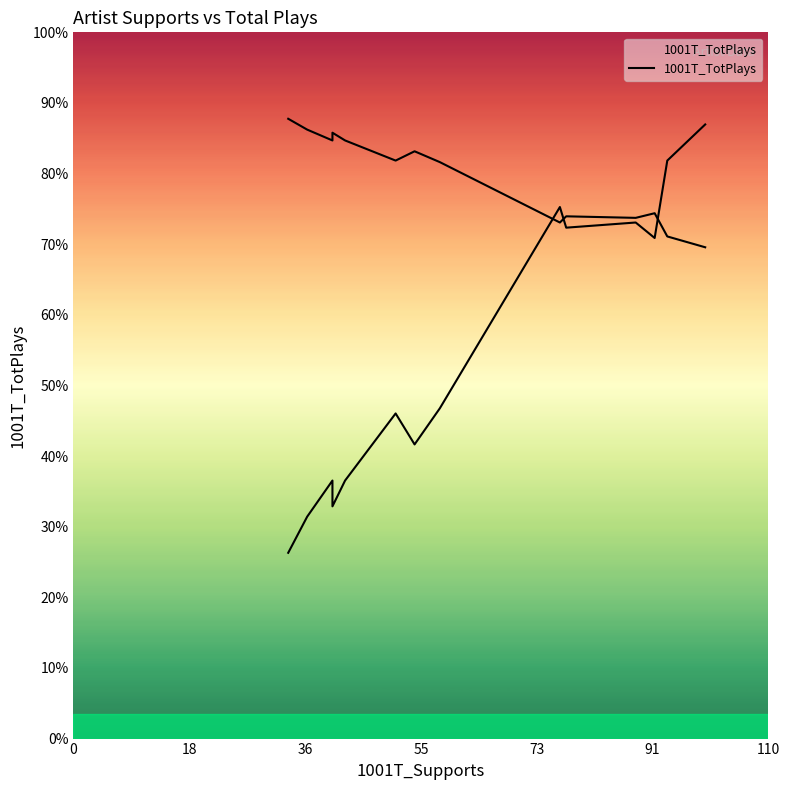

True or false: there are more than 0 points higher than both neighbors.

True